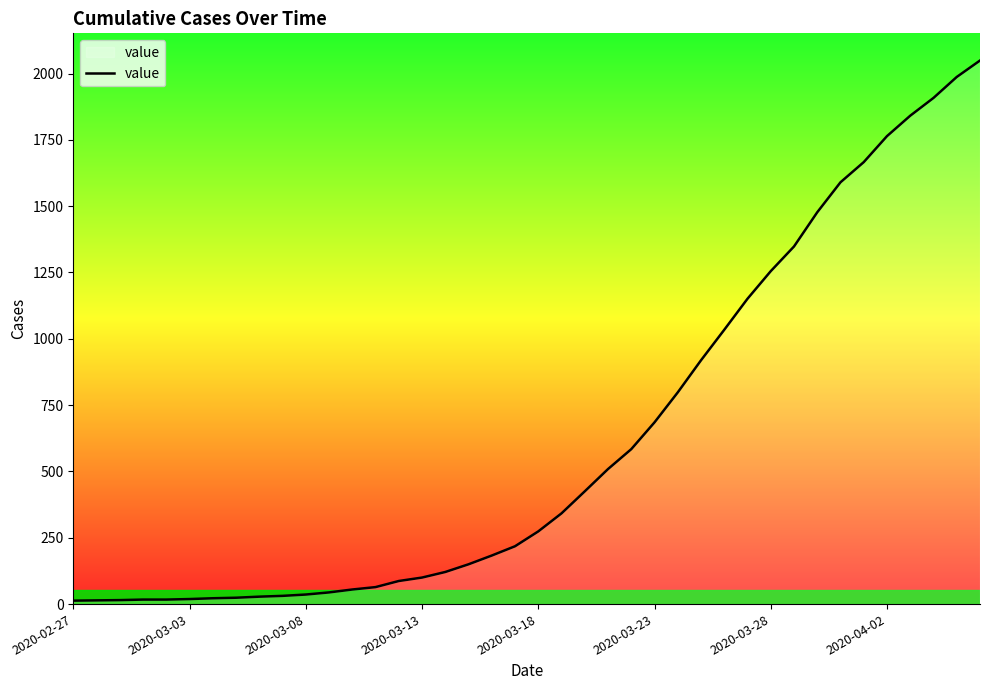

What is the maximum value shown in the chart?

2049